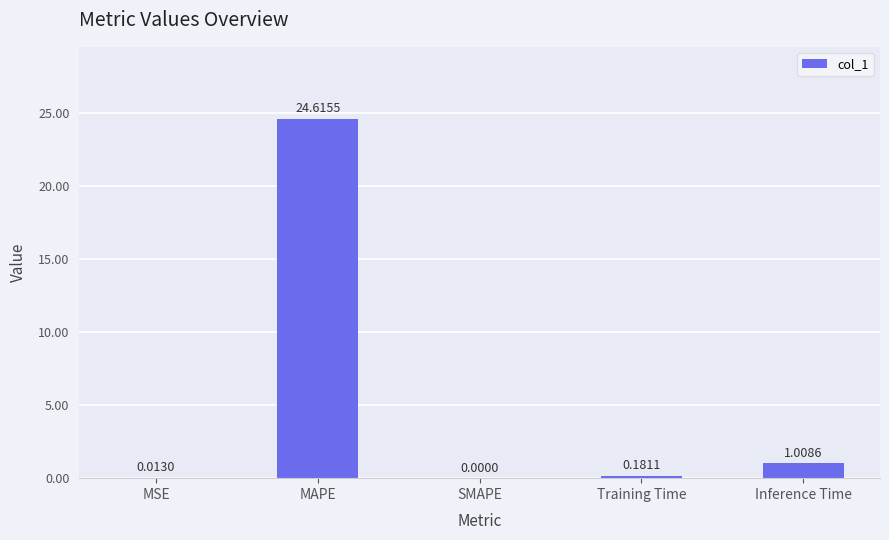

Which label corresponds to the largest value in the chart?

MAPE